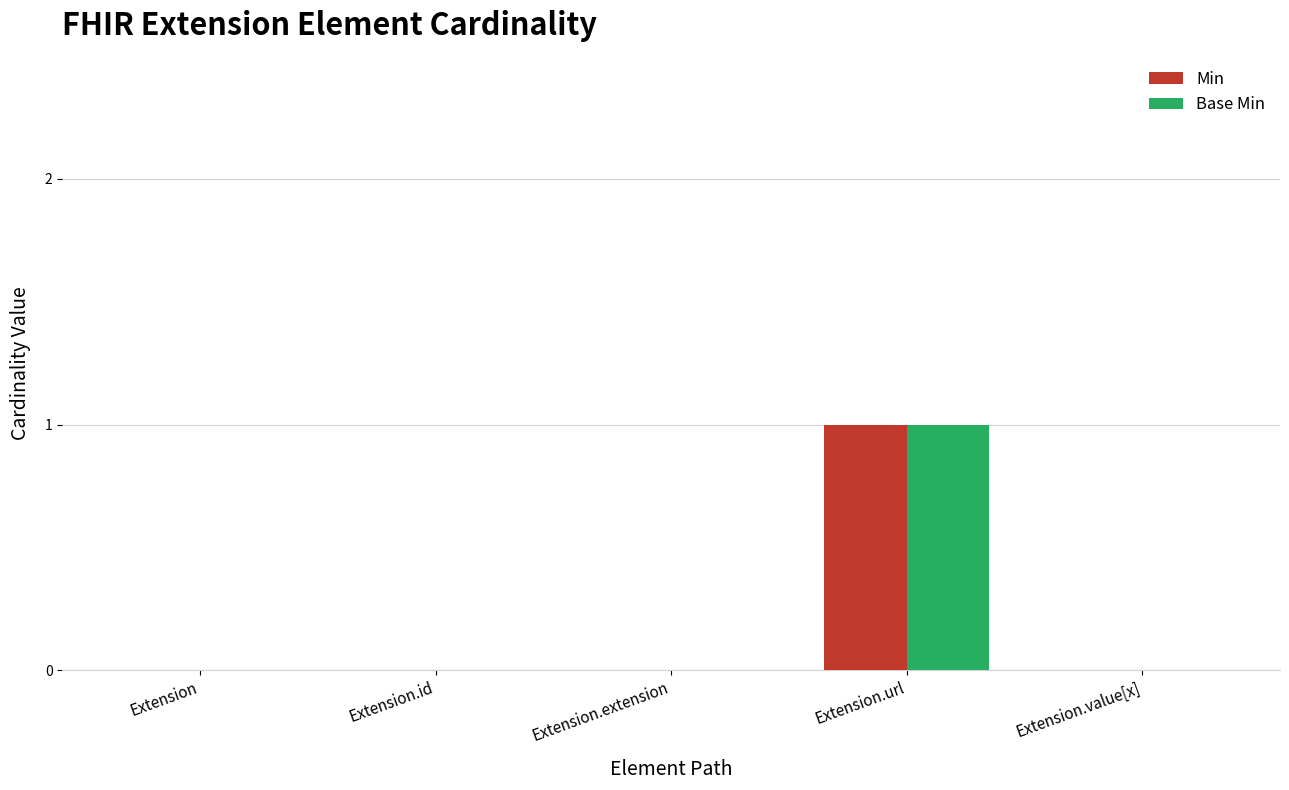

At which category is the sum across all series the highest?

Extension.url